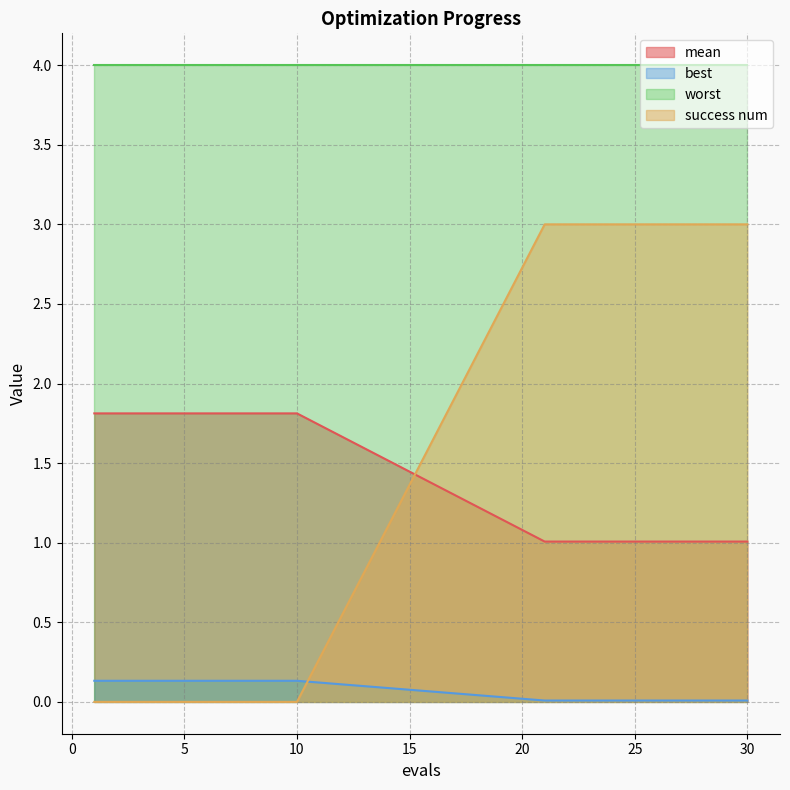

Which series has the largest total across all categories?

worst